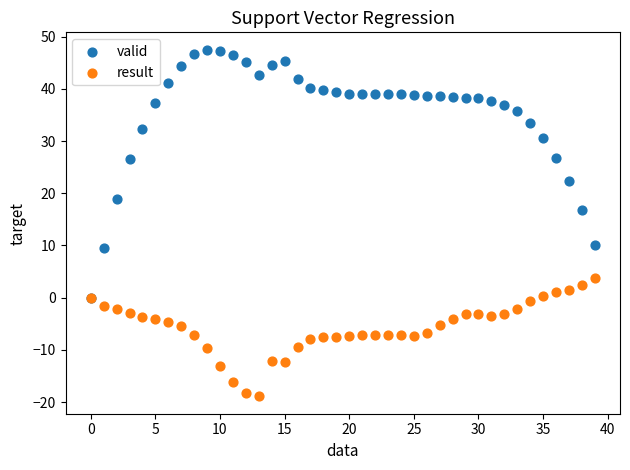

Across all series, what Y value is closest to 14?

16.8